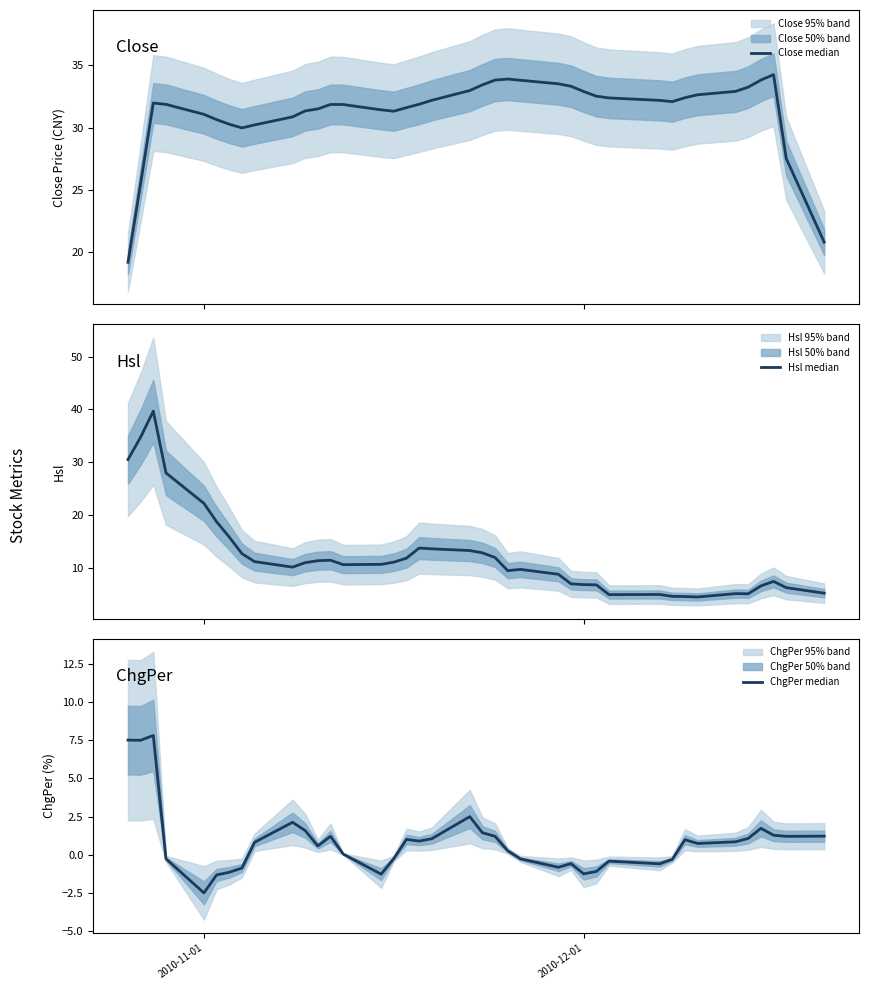

How many interior local valleys does the Hsl median series have?

6